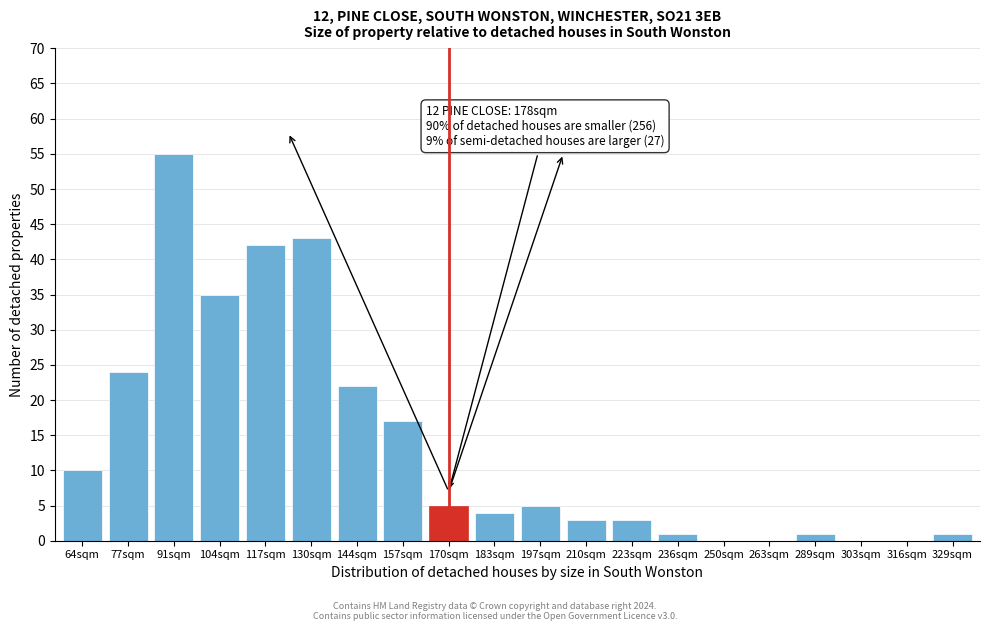

Reading left to right, list all the values displayed in this chart.

64sqm=10	77sqm=24	91sqm=55	104sqm=35	117sqm=42	130sqm=43	144sqm=22	157sqm=17	170sqm=5	183sqm=4	197sqm=5	210sqm=3	223sqm=3	236sqm=1	250sqm=0	263sqm=0	289sqm=1	303sqm=0	316sqm=0	329sqm=1